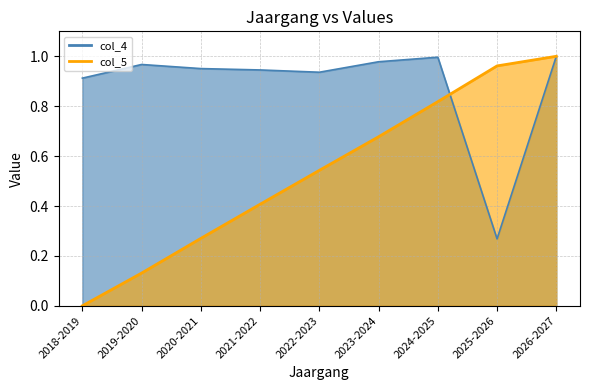

Between 2018-2019 and 2019-2020, which series saw the biggest shift?

col_5